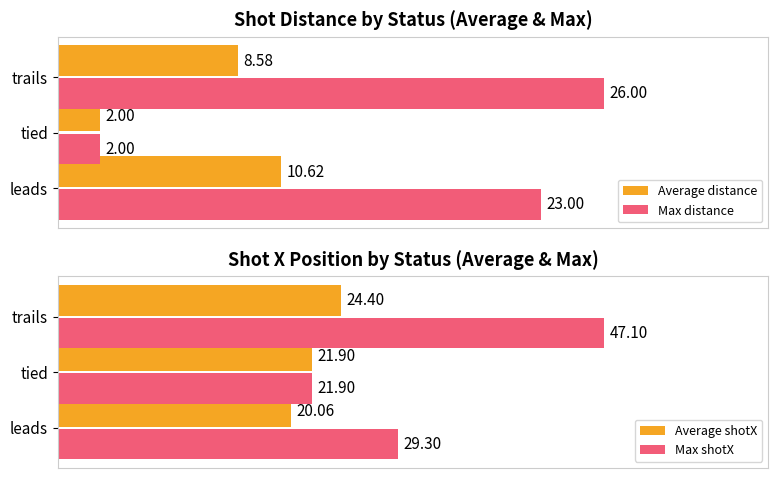

Which series changed the most between 1 and 2?

Max distance